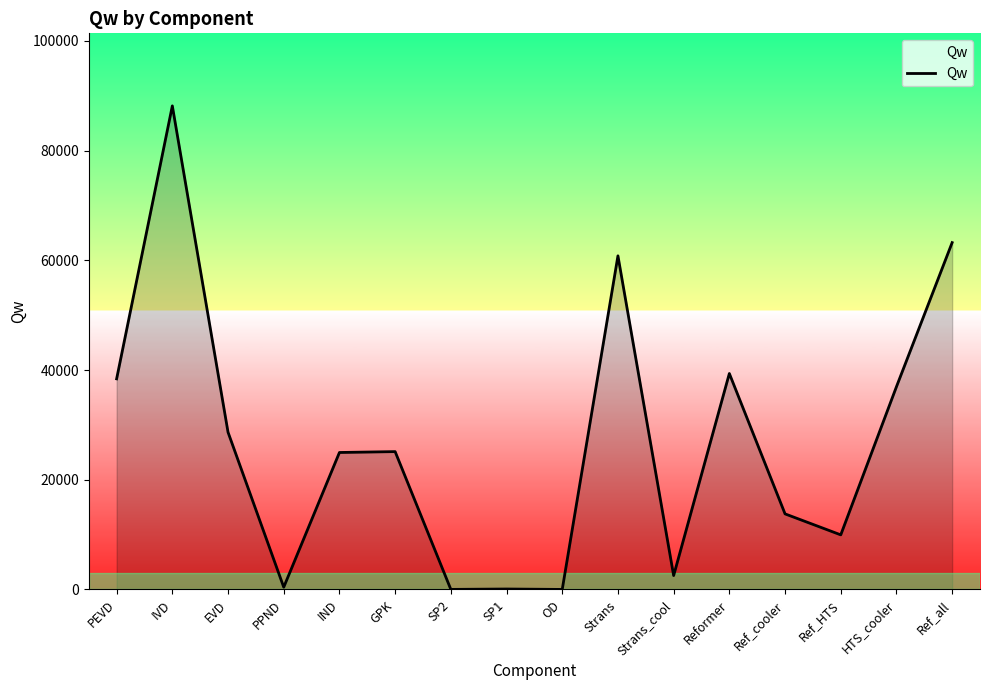

How many values are below 25133?

8